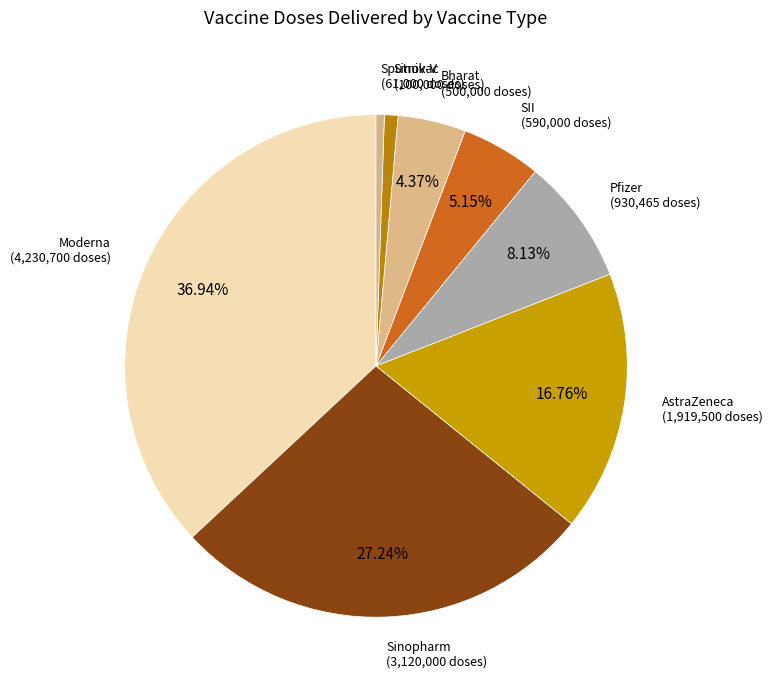

Count the number of slices in the pie.

8